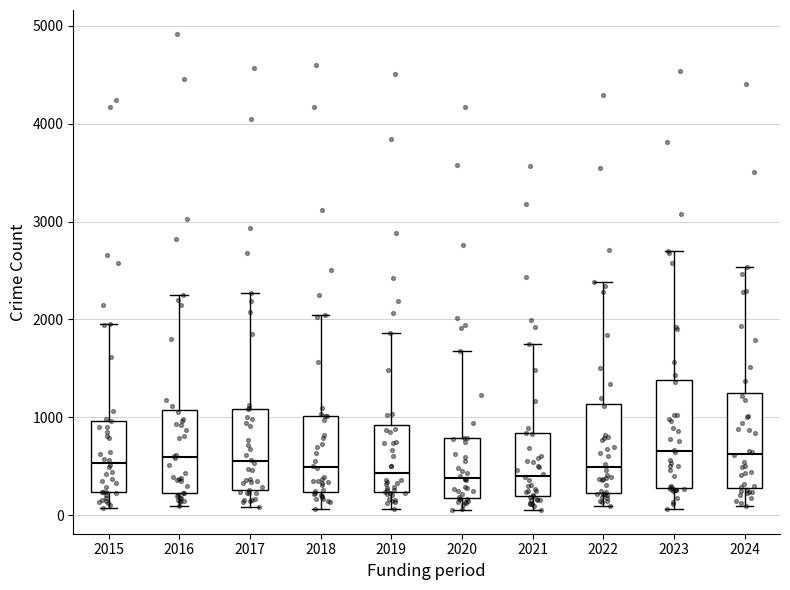

Reading left to right, transcribe this box plot: for each box, give where its median line is, the range the box spans, and where its two whiskers end, as read against the y-axis. The values are not printed on the chart, so give them approximately, as read against the axis.

2015: median 500, box 200 to 1000, whiskers 100 to 2000
2016: median 600, box 200 to 1100, whiskers 100 to 2200
2017: median 500, box 300 to 1100, whiskers 100 to 2300
2018: median 500, box 200 to 1000, whiskers 100 to 2000
2019: median 400, box 200 to 900, whiskers 100 to 1900
2020: median 400, box 200 to 800, whiskers 100 to 1700
2021: median 400, box 200 to 800, whiskers 100 to 1800
2022: median 500, box 200 to 1100, whiskers 100 to 2400
2023: median 700, box 300 to 1400, whiskers 100 to 2700
2024: median 600, box 300 to 1300, whiskers 100 to 2500